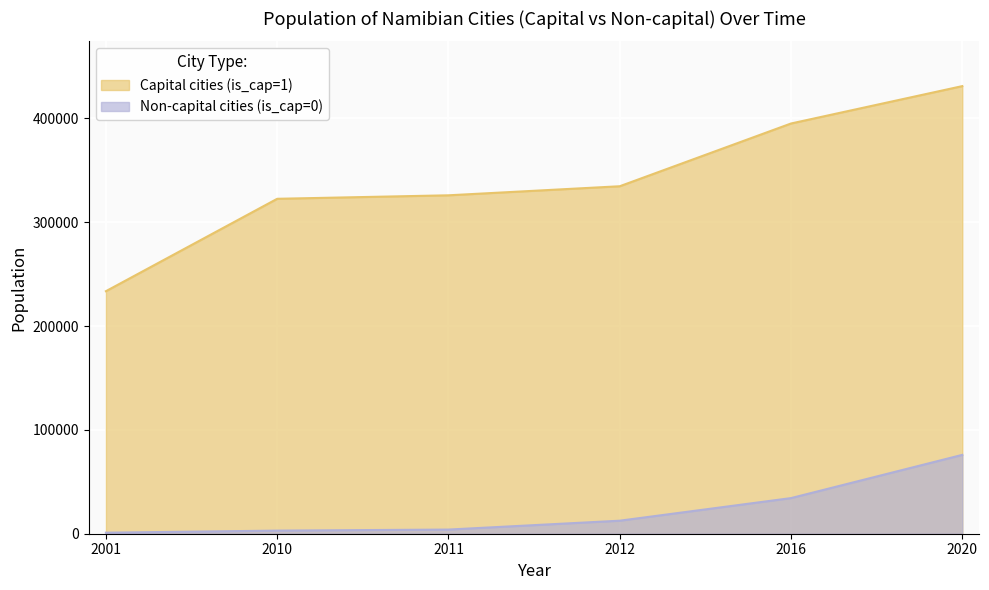

Is the value of Capital cities (is_cap=1) at 2011 greater than the value of Non-capital cities (is_cap=0) at 2001?

Yes